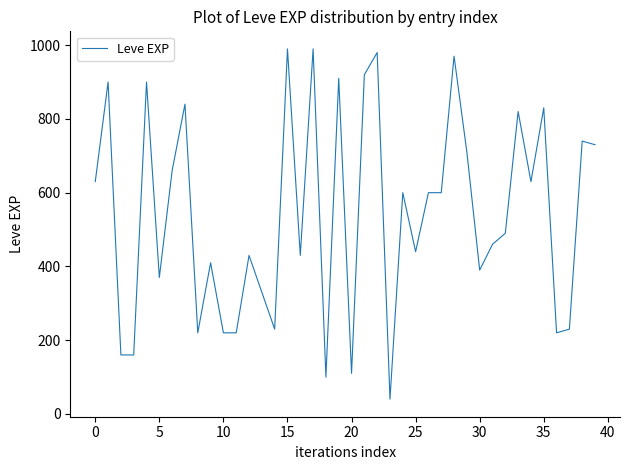

What is the smallest value displayed?

40